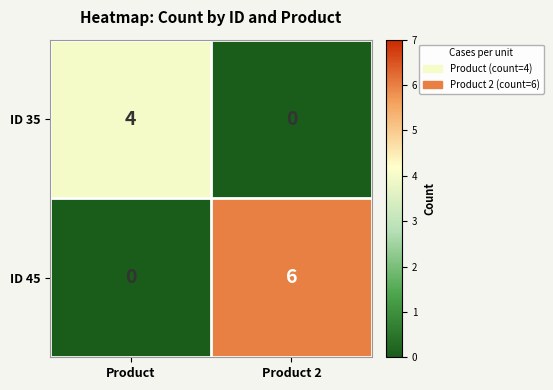

Which series has the largest total across all categories?

ID 45